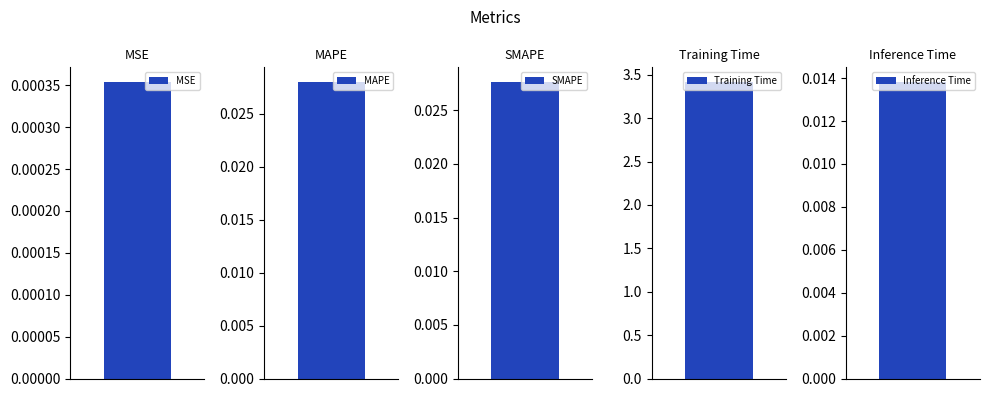

Which has a higher value, Training Time or MAPE?

Training Time